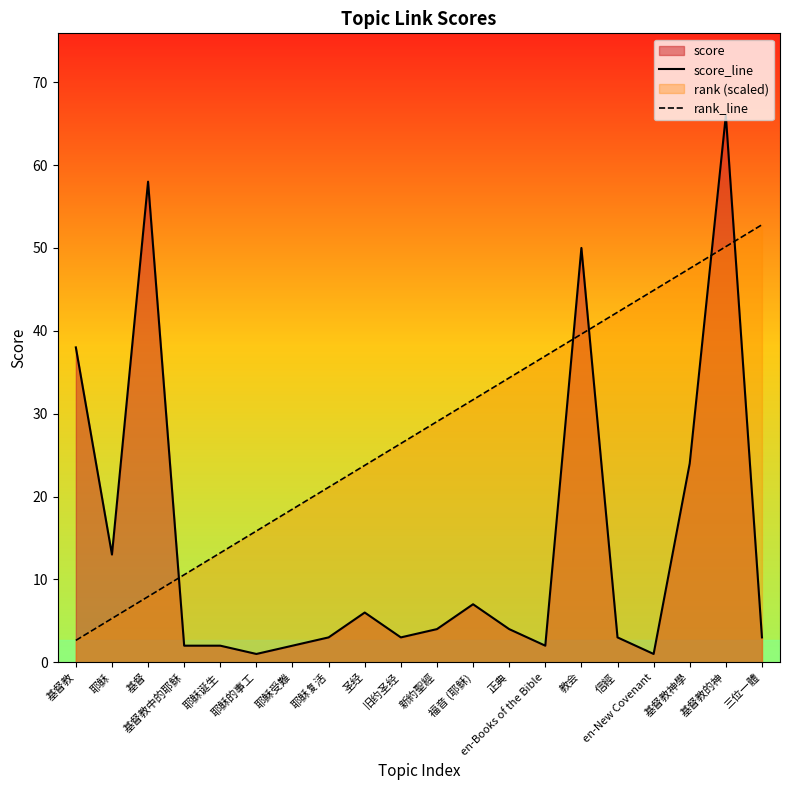

Reading left to right, extract all data points from this chart.

score_line: 38.0	13.0	58.0	2.0	2.0	1.0	2.0	3.0	6.0	3.0	4.0	7.0	4.0	2.0	50.0	3.0	1.0	24.0	66.0	3.0
rank_line: 2.6	5.3	7.9	10.6	13.2	15.8	18.5	21.1	23.8	26.4	29.0	31.7	34.3	37.0	39.6	42.2	44.9	47.5	50.2	52.8